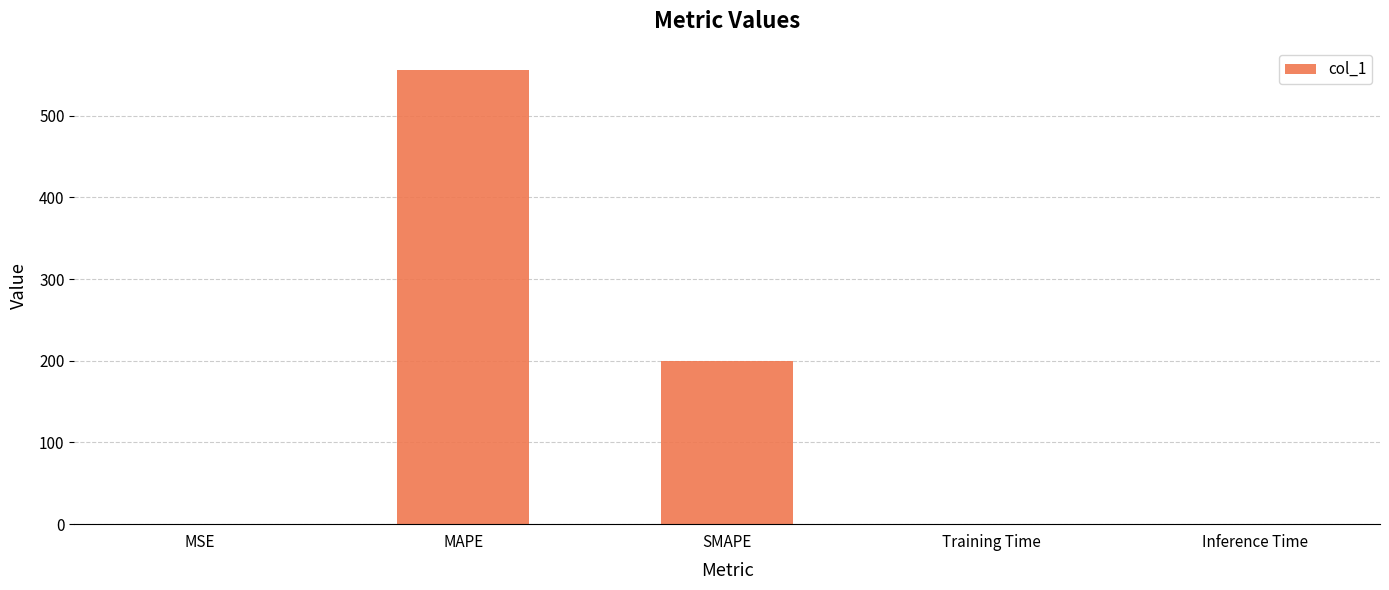

The value at MAPE is 307.6. True or false?

False